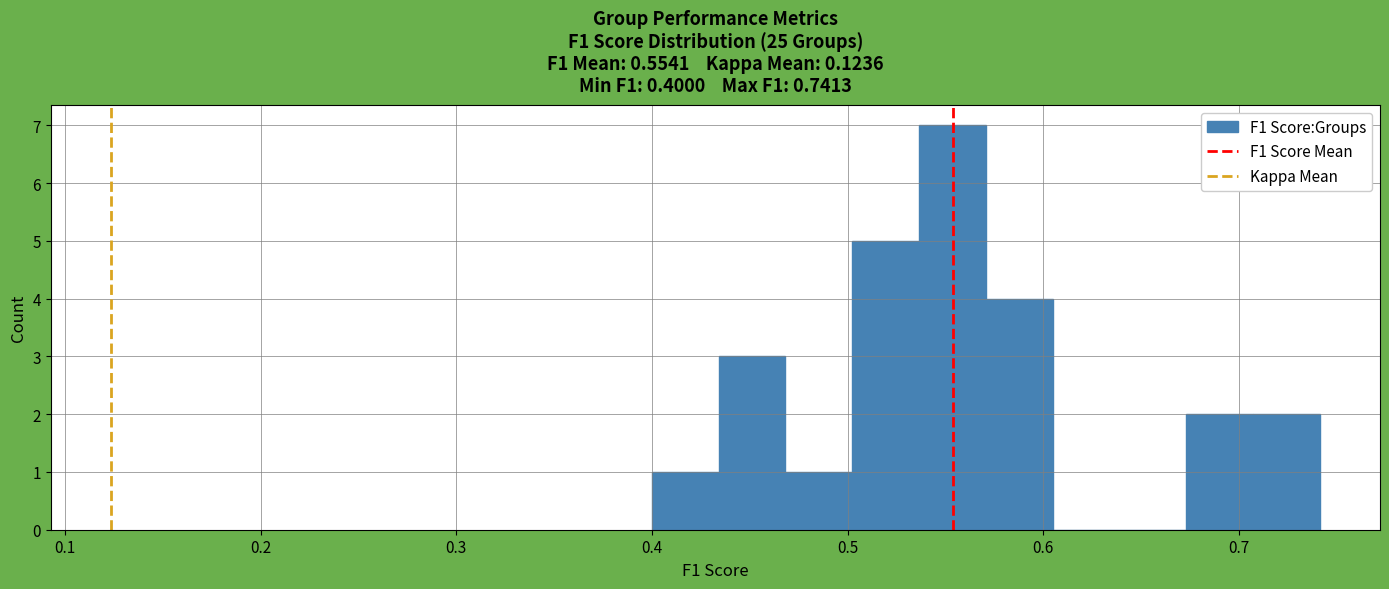

Around what value on the x-axis is the tallest bar? Give the approximate position of its centre, as read against the axis.

0.55